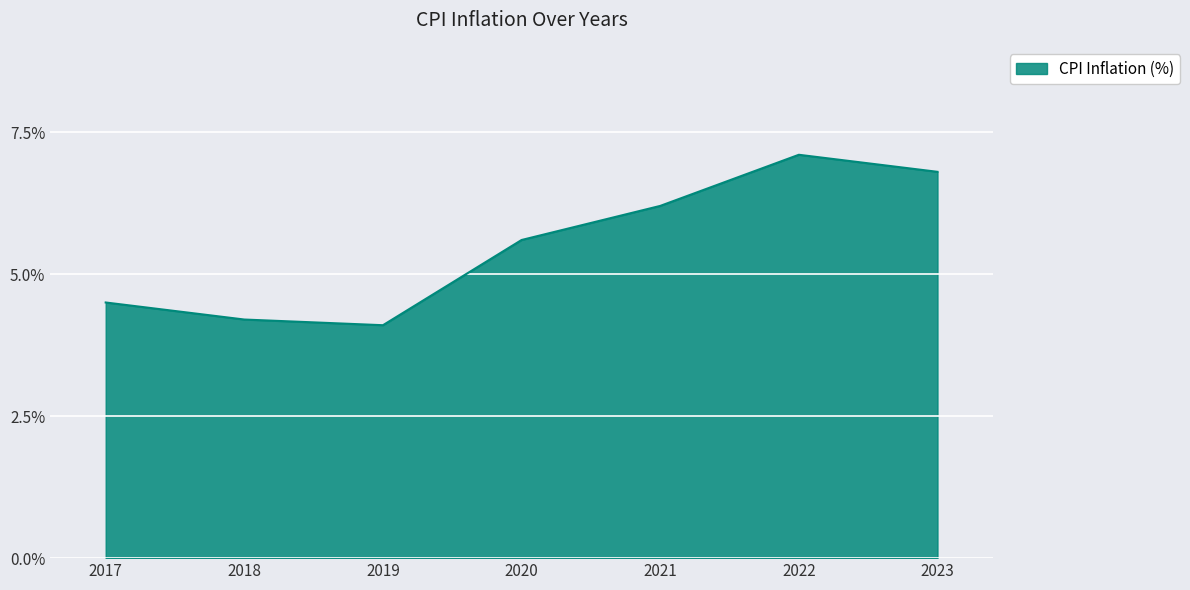

Which label corresponds to the smallest value in the chart?

2019